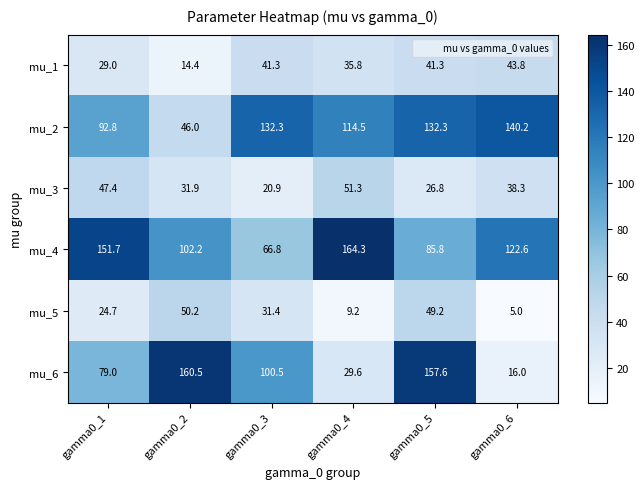

What is the total value across all series at gamma0_1?

424.6